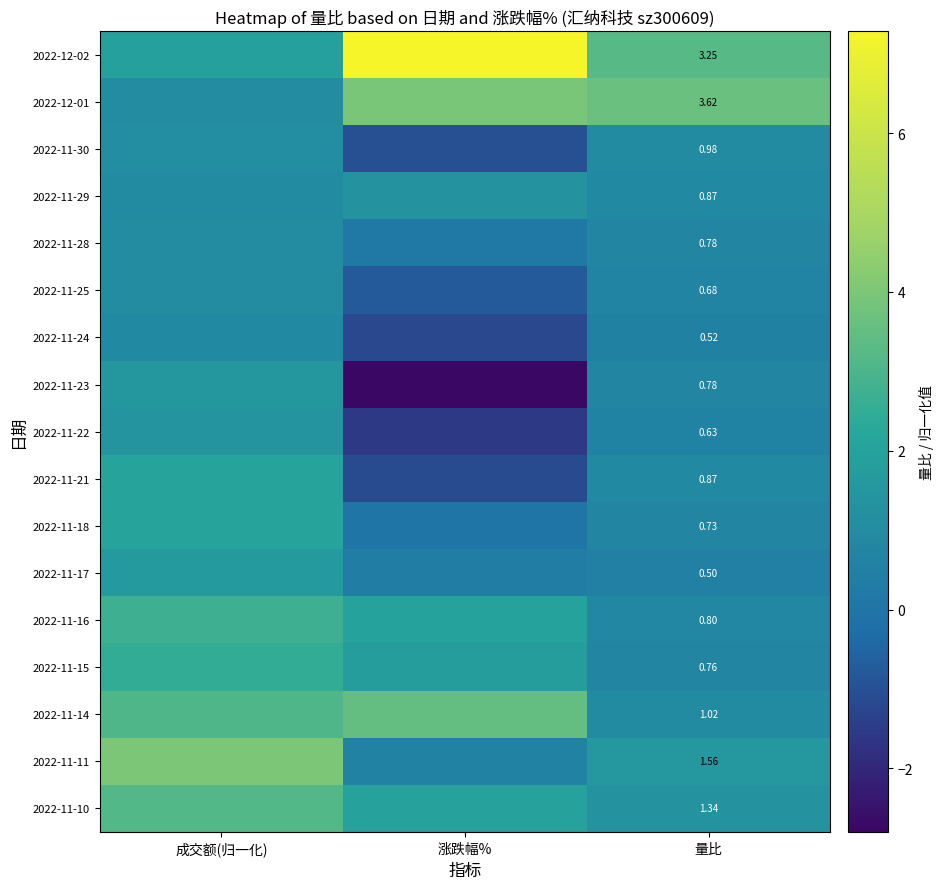

What is the total value across all series at 涨跌幅%?

14.5